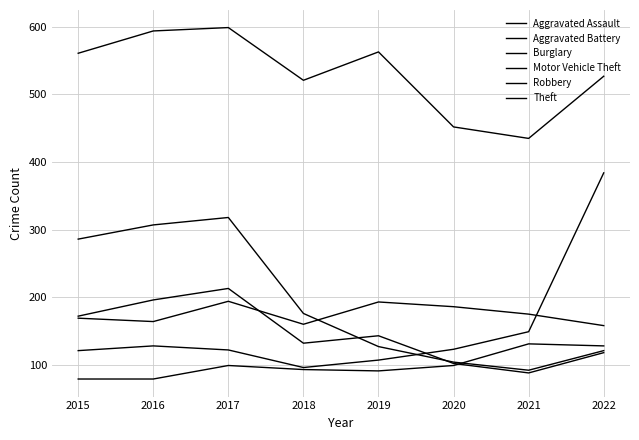

At which category is the sum across all series the highest?

2017